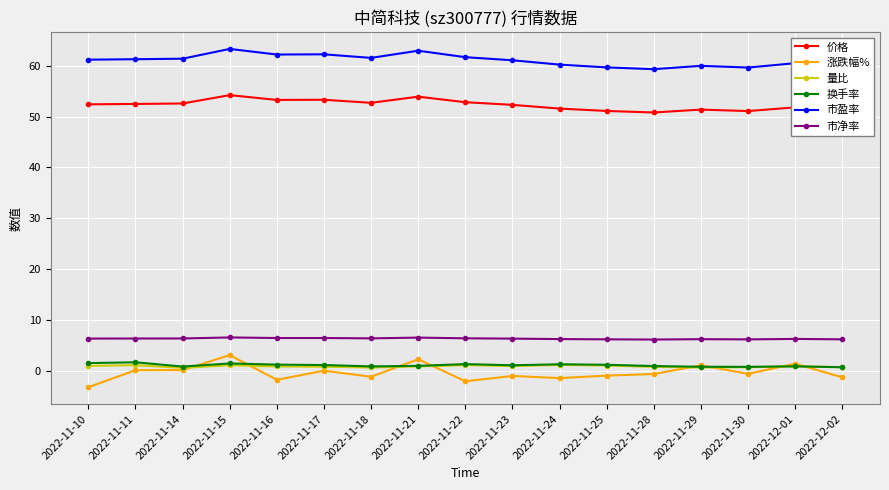

What is the sum of all 换手率 values?

19.2